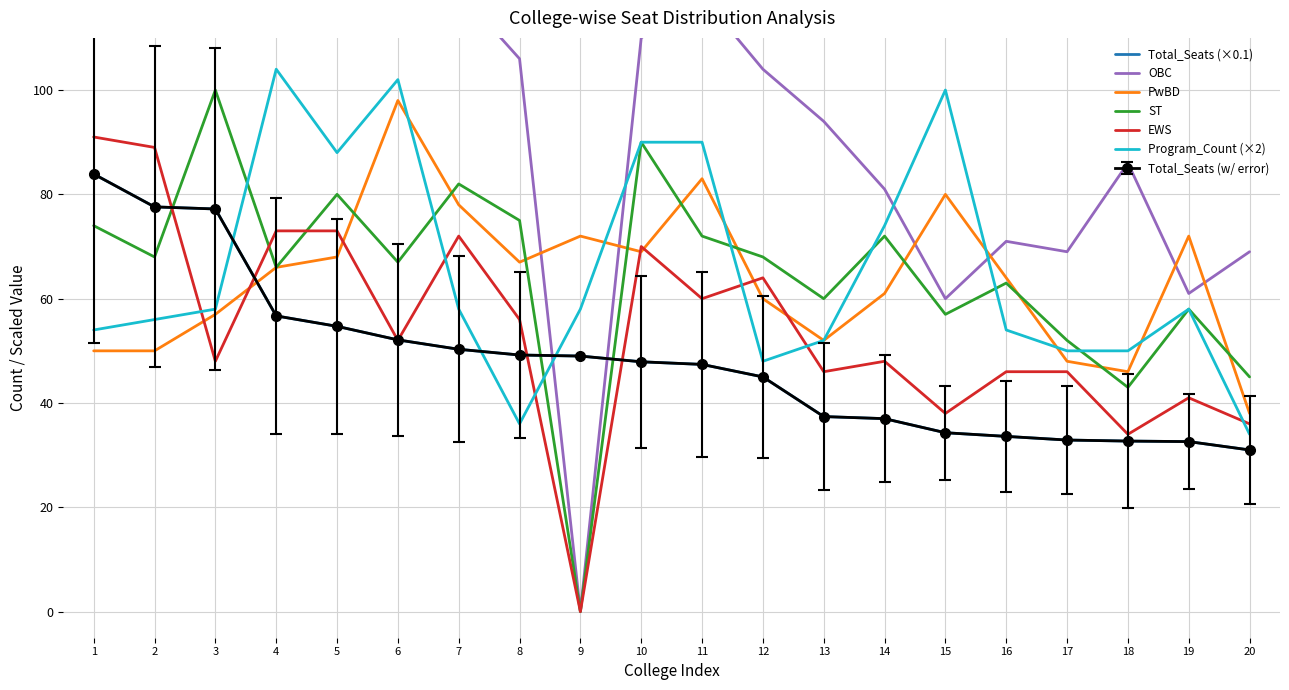

Is the value of Program_Count (×2) at 4 greater than the value of PwBD at 7?

Yes